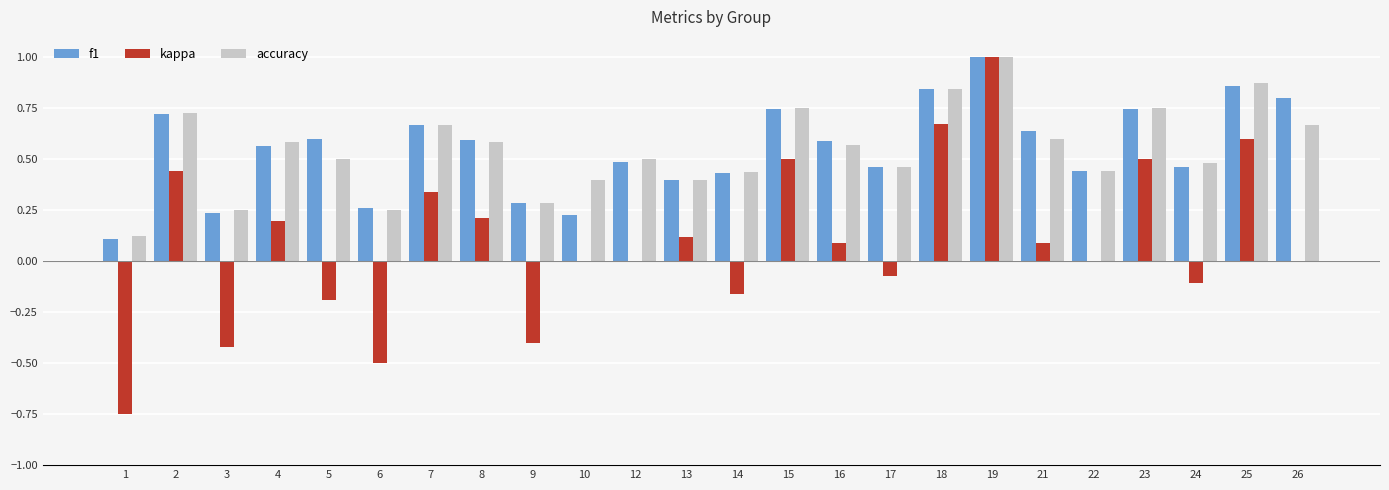

What is the total value across all series at 23?

2.0